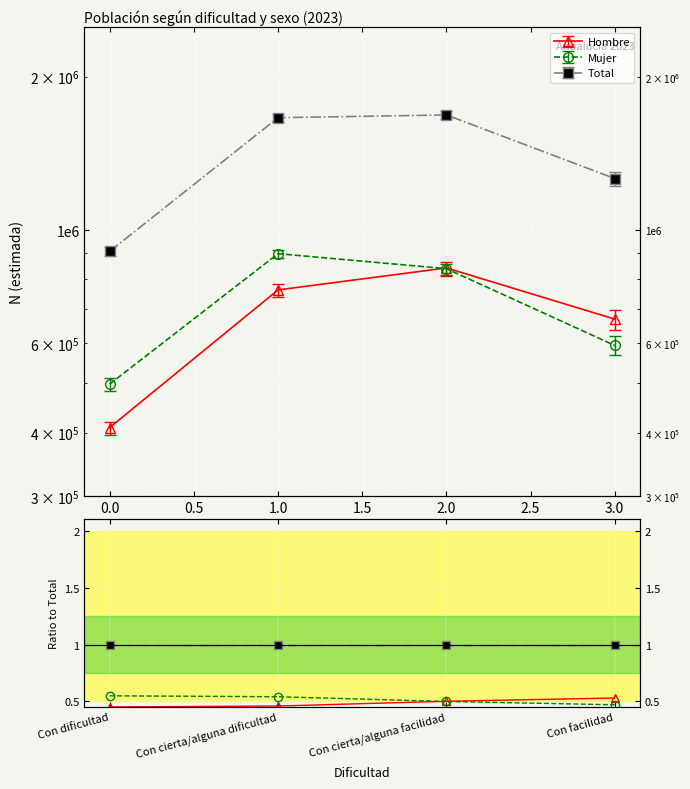

Rank the series by their maximum value, from lowest to highest.

Hombre, Mujer, Total